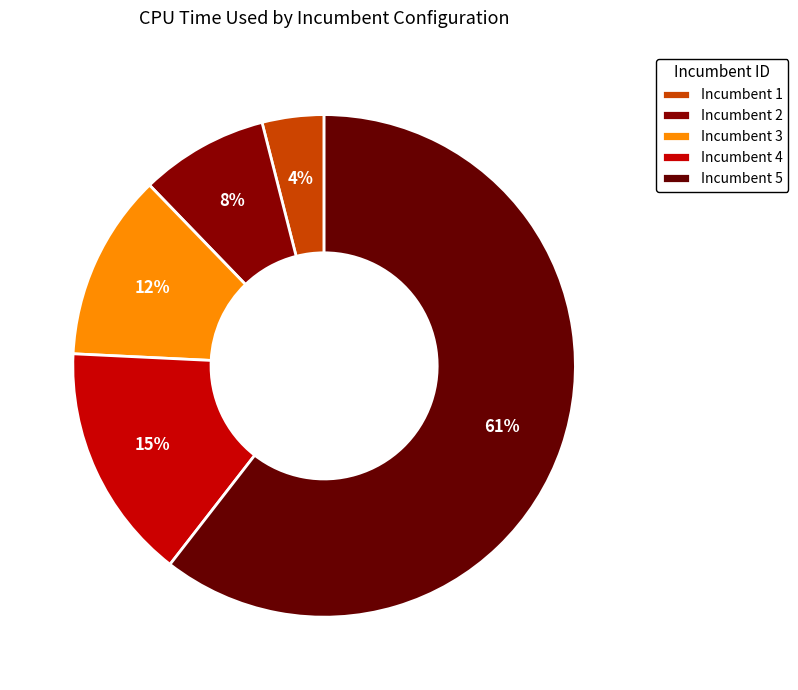

To the nearest percent, what percentage of the pie is Incumbent 1?

4%